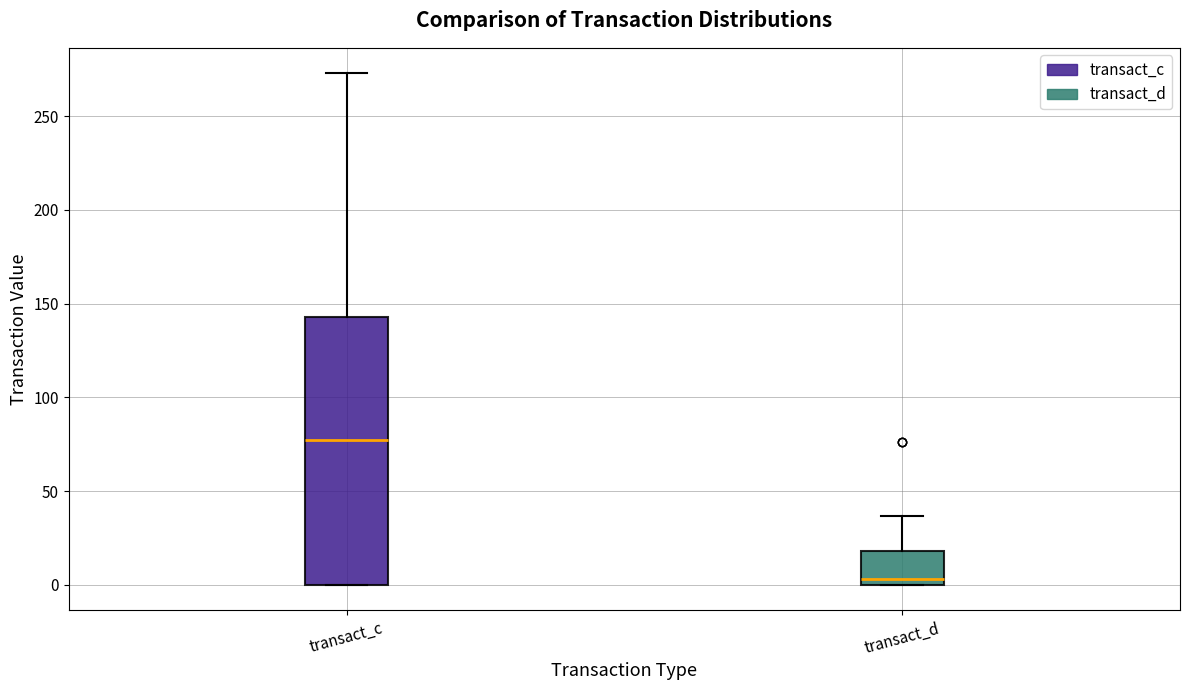

Where does the upper whisker of the box for transact_c end on the y-axis? The values are not printed on the chart, so give them approximately, as read against the axis.

275